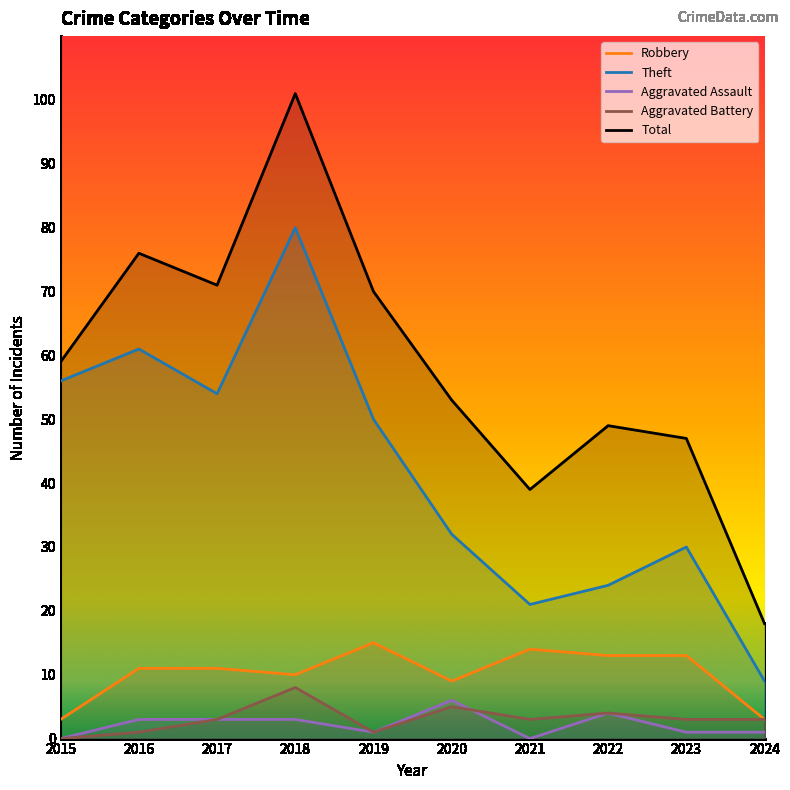

At 2020, list the series in order from smallest to largest.

Aggravated Battery, Aggravated Assault, Robbery, Theft, Total